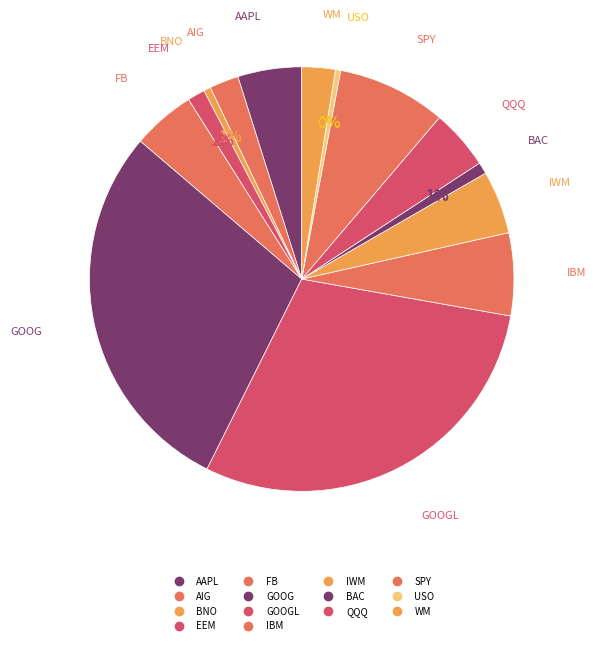

How many segments does this pie chart have?

14